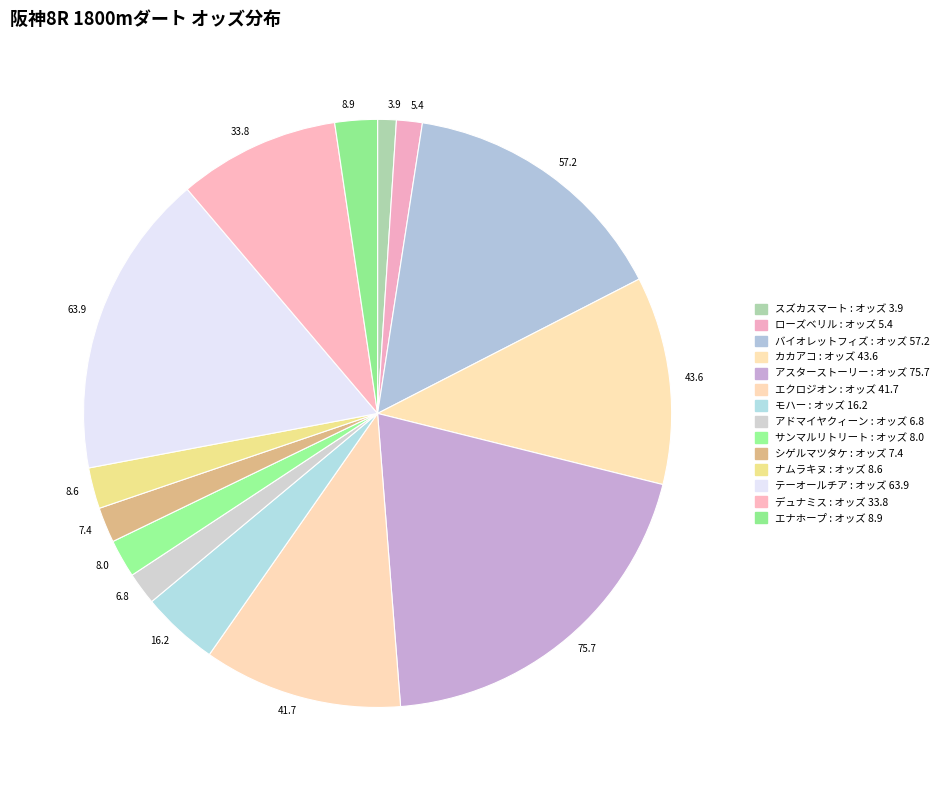

Is there any slice that represents more than half of the pie?

No